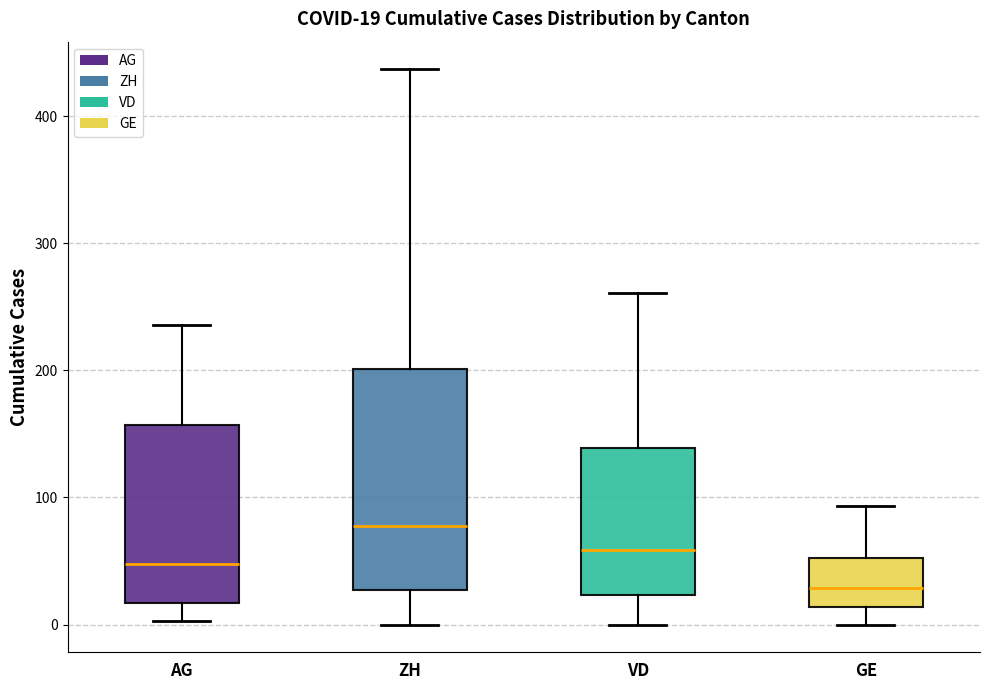

Which box is the tallest, from its lower edge to its upper edge?

ZH